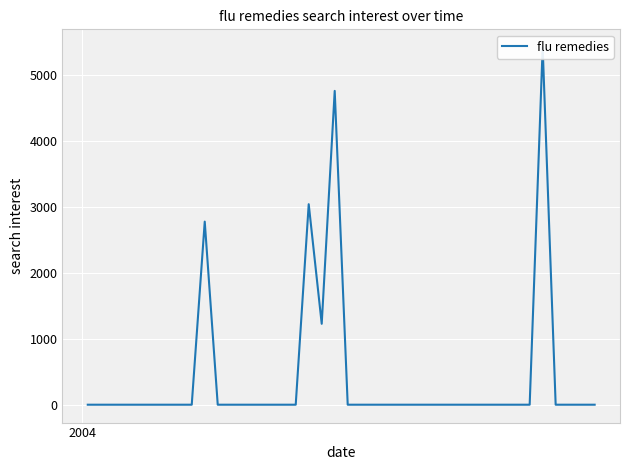

What is the difference between the maximum and second lowest values?

5415.3